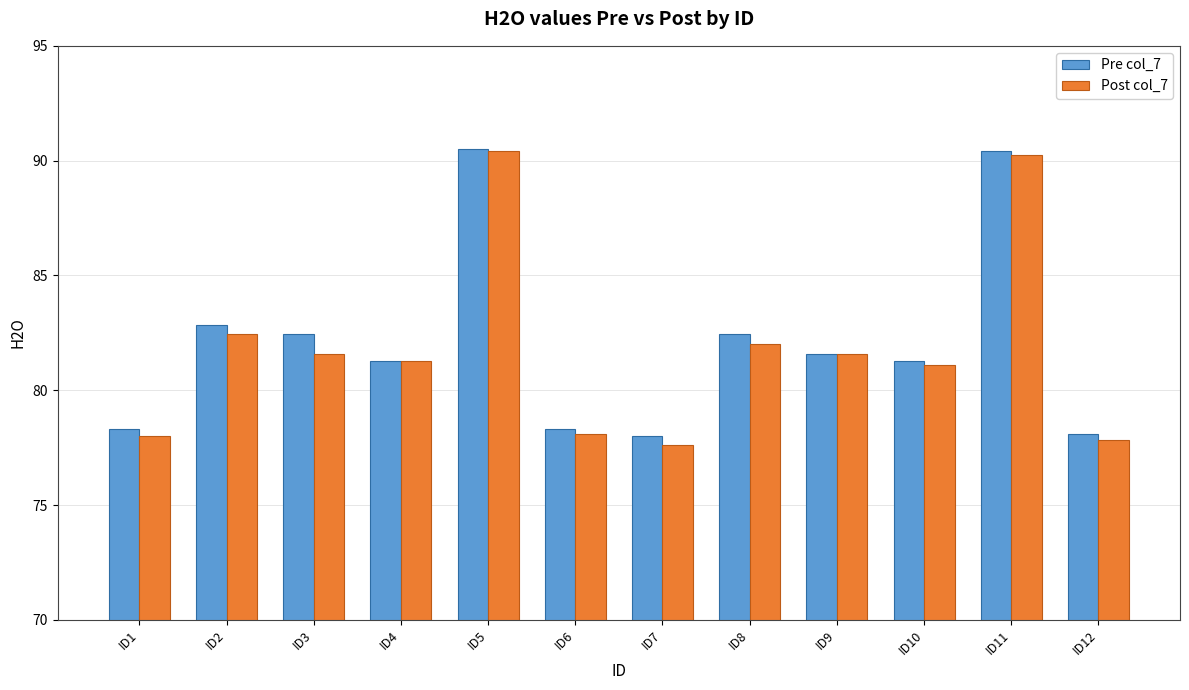

What is the average value of the Pre col_7 series?

82.1